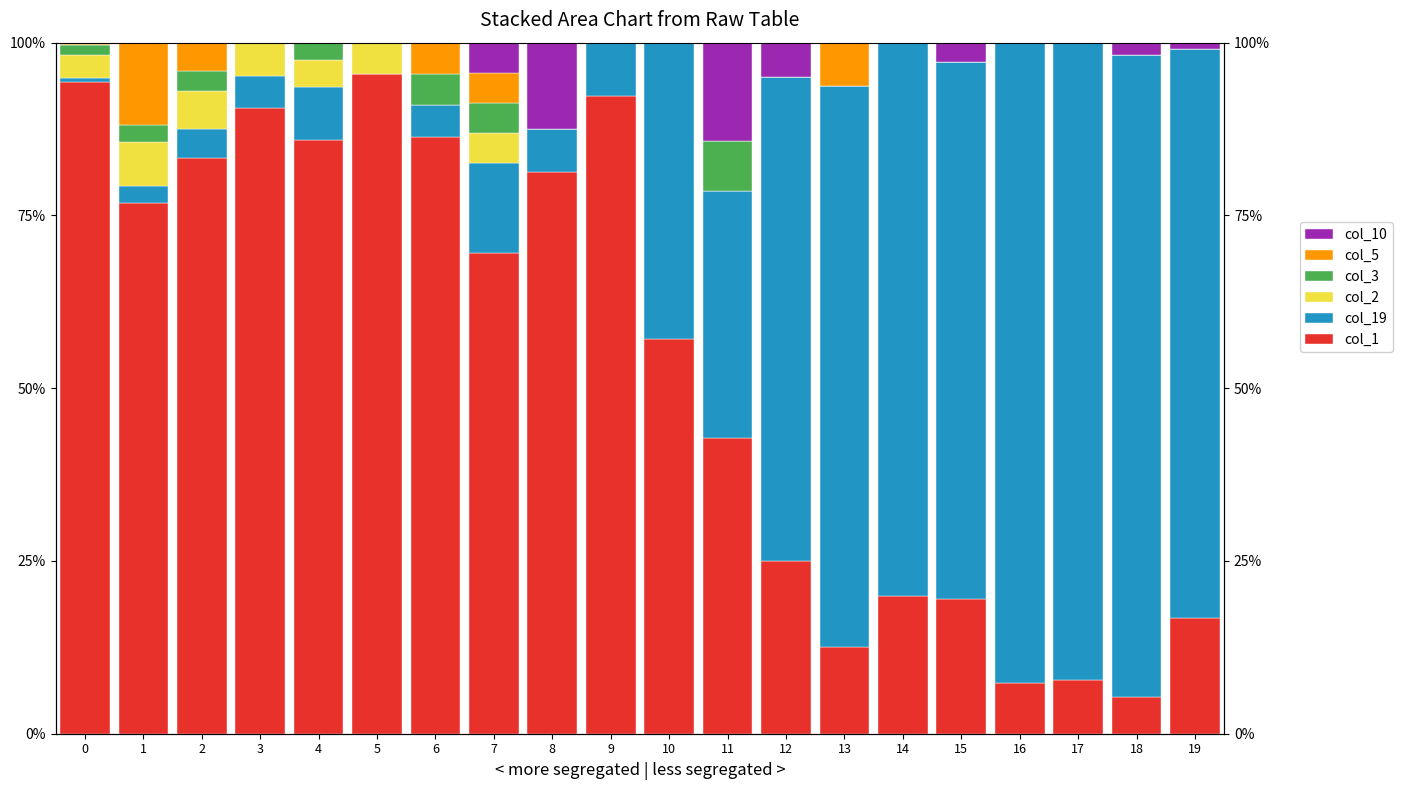

Are the bars horizontal?

No